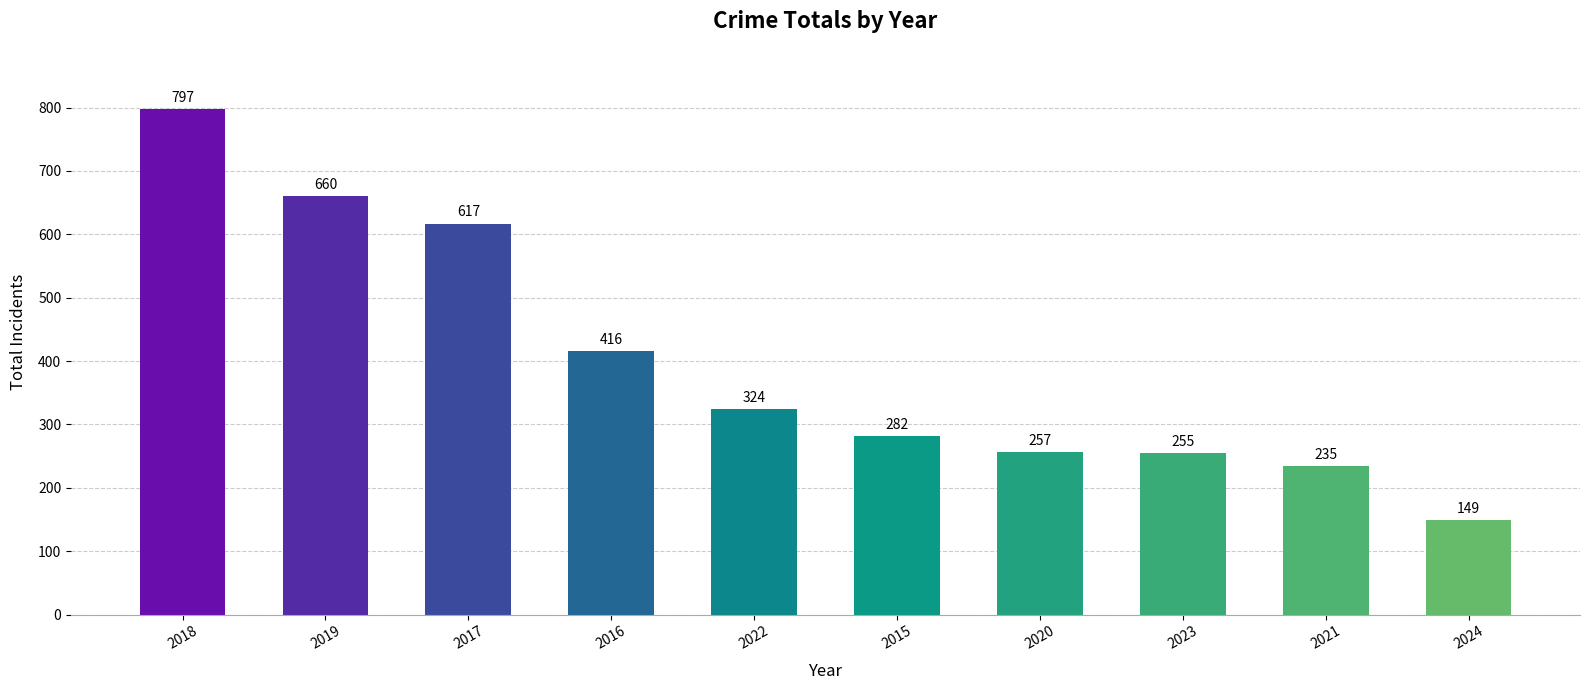

What is the sum of all values?

3992